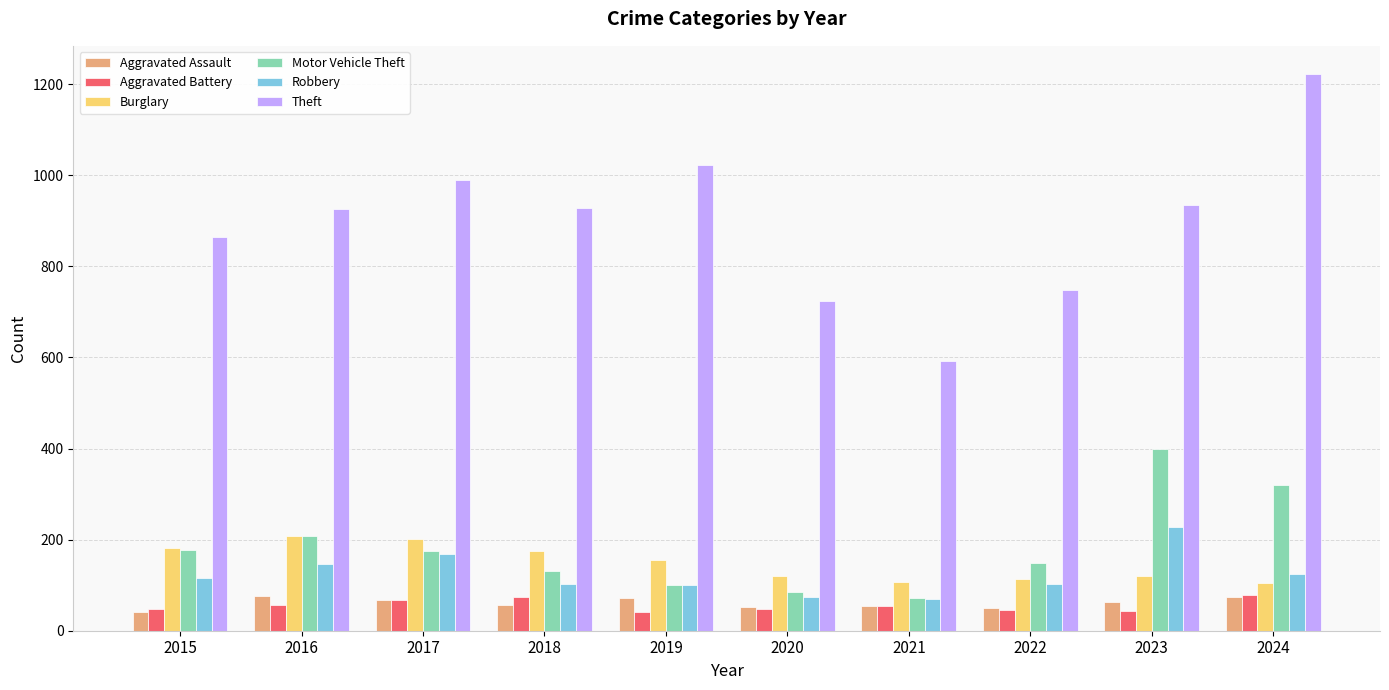

Read the Aggravated Assault value at 2024, to the nearest 10.

70